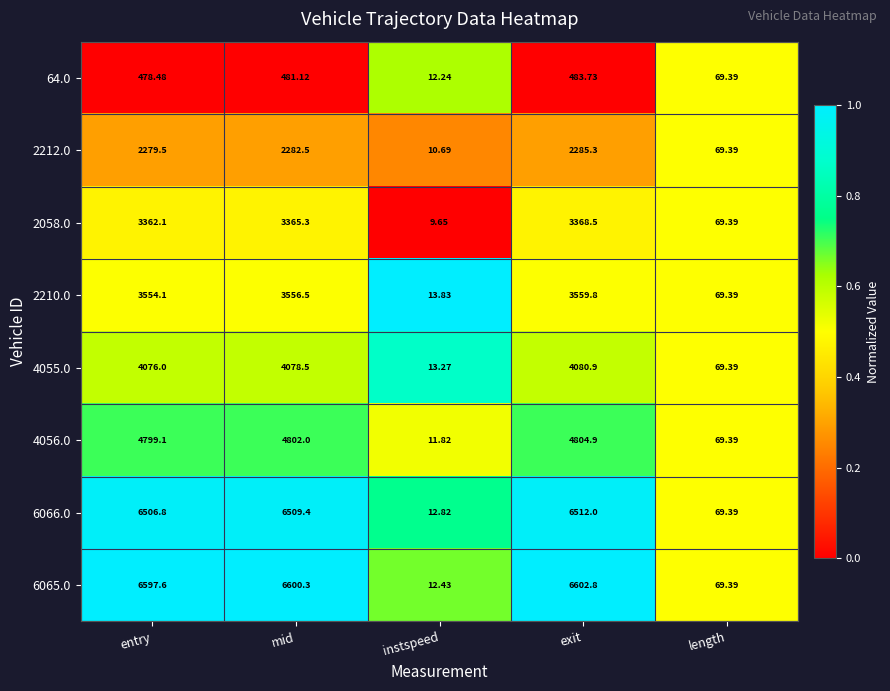

Which series has the widest spread of values?

6065.0